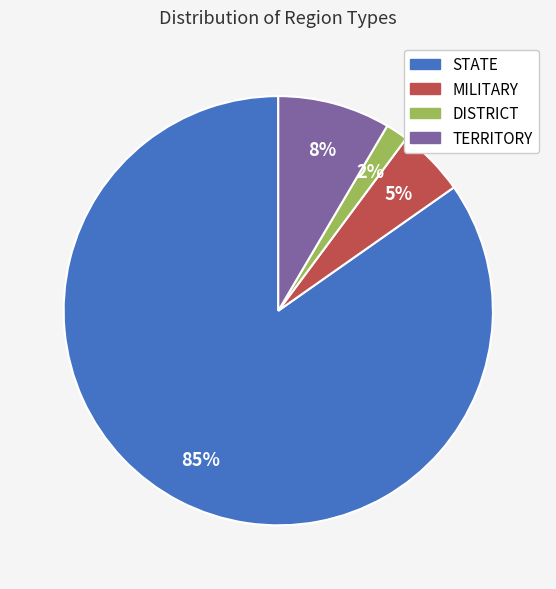

How many segments does this pie chart have?

4